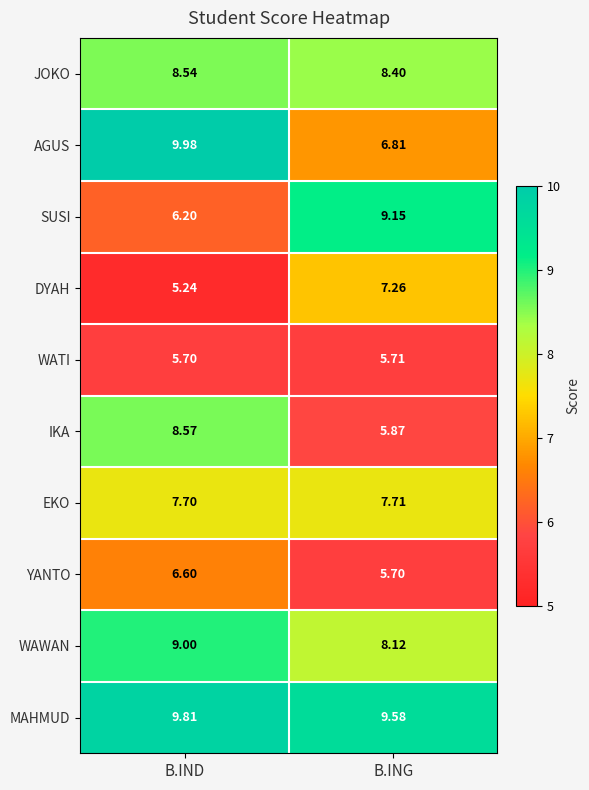

Which series changed the most between B.IND and B.ING?

AGUS